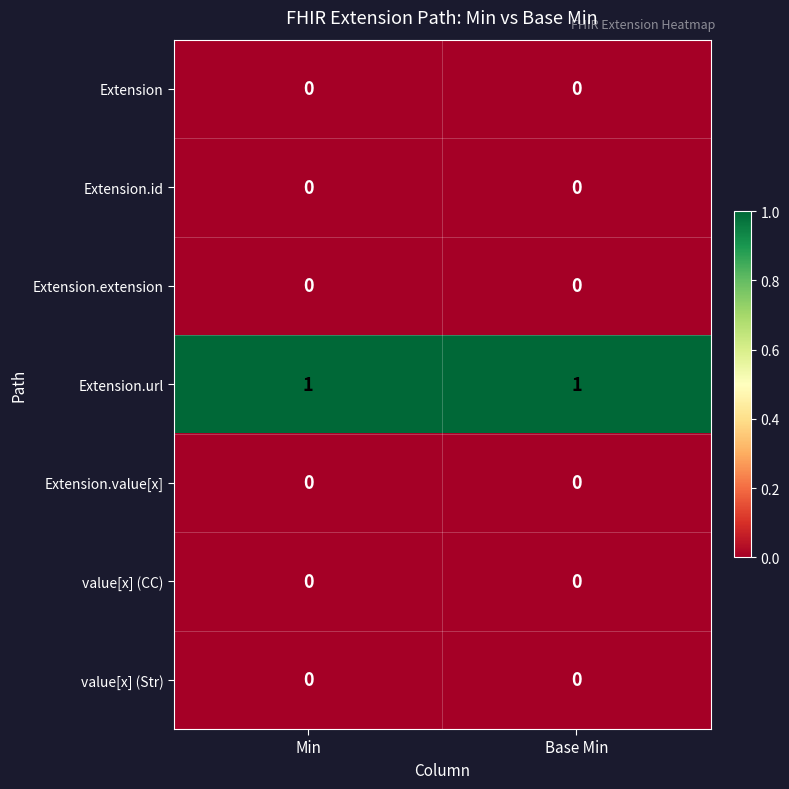

The value[x] (CC) series shows 0 at Min. True or false?

True